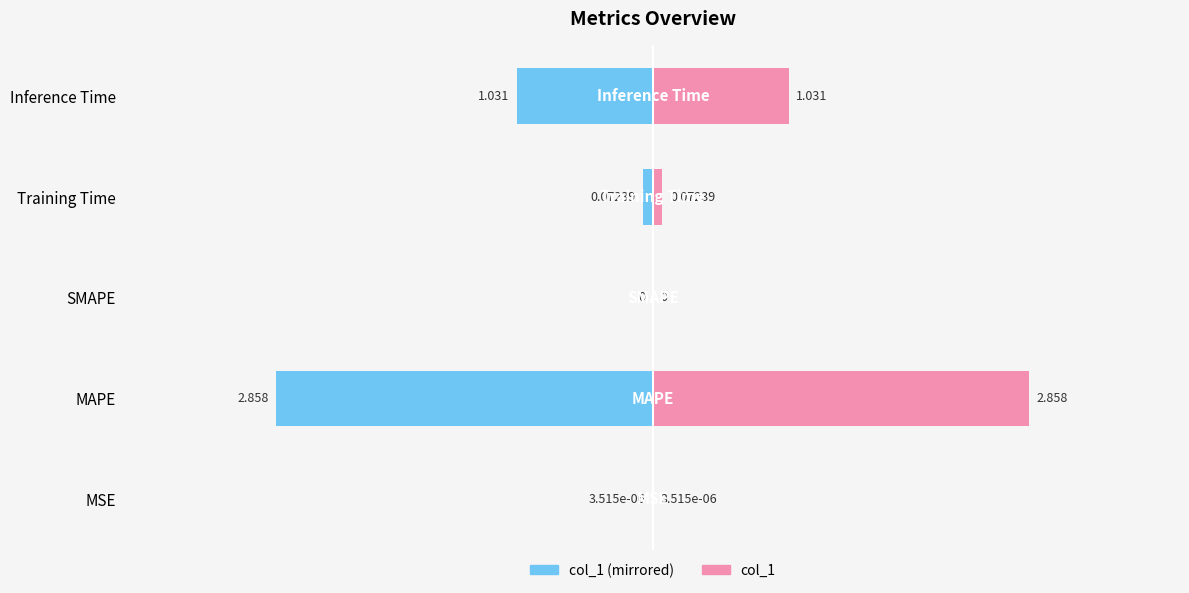

Between MSE and MAPE, which series saw the biggest shift?

col_1 (Left)